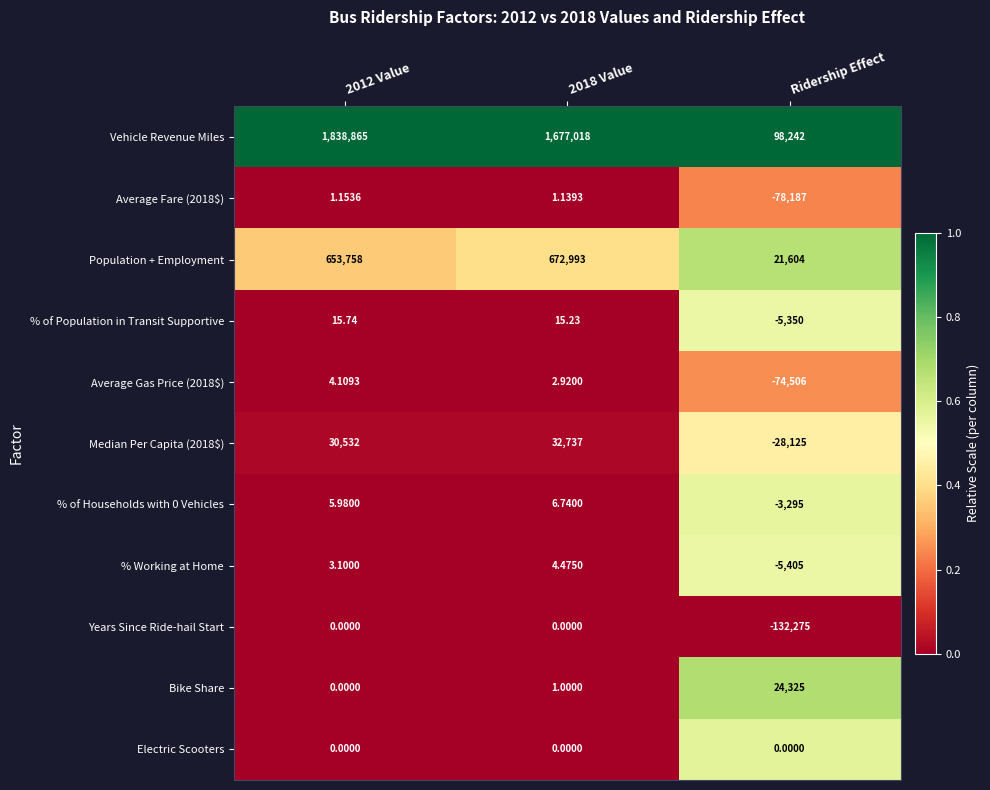

Is the value of Average Fare (2018$) at 2018 Value greater than the value of % Working at Home at 2012 Value?

No